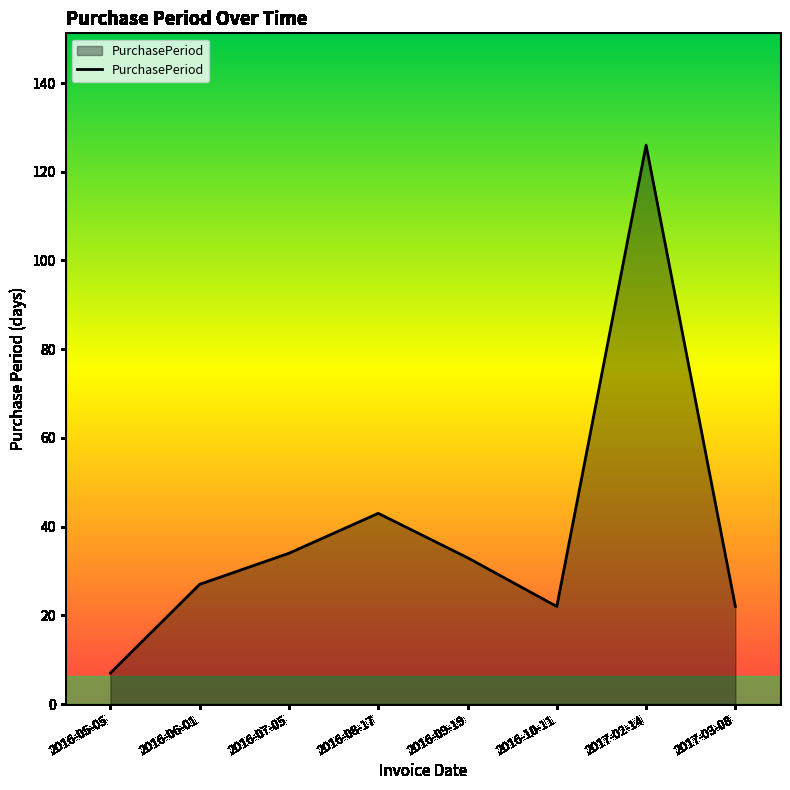

Which category has the highest value across all series?

2017-02-14